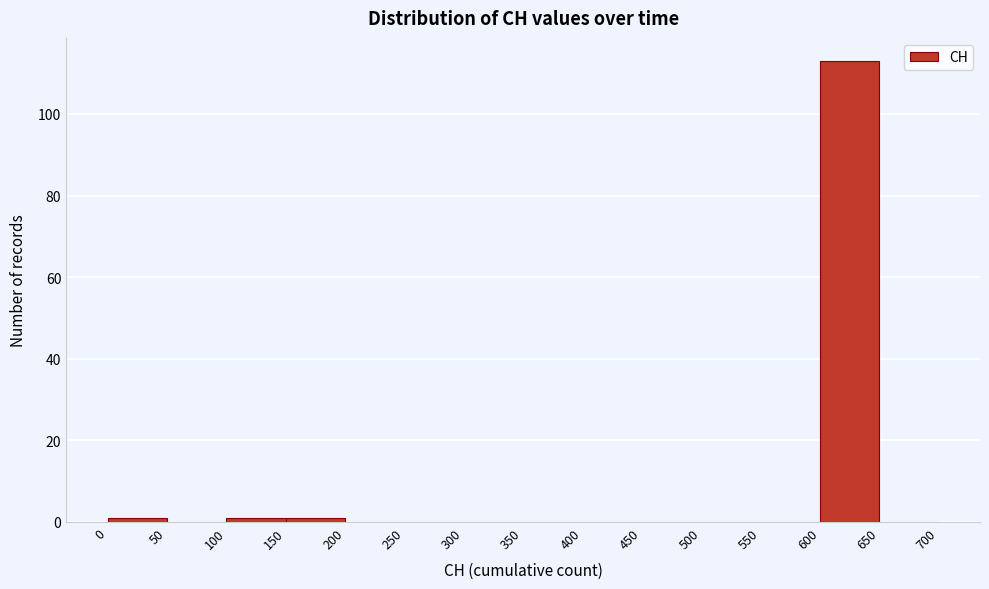

Reading left to right, list every bar in this chart as the range it spans on the x-axis followed by its height. The values are not printed on the chart, so give them approximately, as read against the axis.

0 to 50: under 2
50 to 100: 0
100 to 150: under 2
150 to 200: under 2
200 to 250: 0
250 to 300: 0
300 to 350: 0
350 to 400: 0
400 to 450: 0
450 to 500: 0
500 to 550: 0
550 to 600: 0
600 to 650: 114
650 to 700: 0